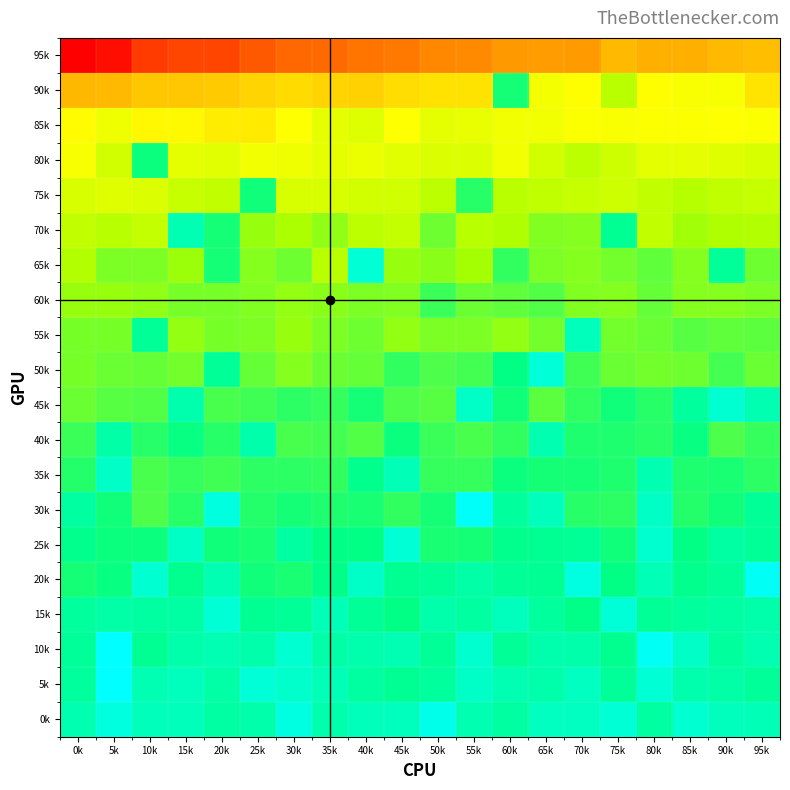

Reading left to right, list all the values displayed in this chart.

95k: 0k=308	5k=372	10k=646	15k=749	20k=739	25k=936	30k=1143	35k=1169	40k=1337	45k=1403	50k=1680	55k=1699	60k=2048	65k=2140	70k=2100	75k=3117	80k=2699	85k=2720	90k=3085	95k=3248
90k: 0k=3042	5k=3146	10k=3688	15k=3671	20k=3818	25k=4395	30k=4901	35k=4446	40k=4230	45k=5133	50k=5569	55k=5634	60k=43330	65k=9740	70k=8789	75k=17660	80k=8709	85k=9498	90k=9566	95k=5785
85k: 0k=8459	5k=10415	10k=7938	15k=8214	20k=6678	25k=6413	30k=9025	35k=11174	40k=12398	45k=9079	50k=11189	55k=10957	60k=9958	65k=9996	70k=9186	75k=9417	80k=9280	85k=9091	90k=8897	95k=9225
80k: 0k=9639	5k=13770	10k=45342	15k=11410	20k=11879	25k=10170	30k=10415	35k=11373	40k=10732	45k=11897	50k=12554	55k=12590	60k=10120	65k=13911	70k=17023	75k=14698	80k=11546	85k=11170	90k=12187	95k=13004
75k: 0k=12827	5k=11974	10k=12592	15k=15514	20k=16337	25k=44189	30k=13025	35k=12887	40k=13990	45k=14236	50k=16991	55k=38969	60k=17486	65k=16888	70k=15625	75k=14465	80k=16336	85k=18110	90k=16699	95k=15435
70k: 0k=16352	5k=17985	10k=15979	15k=65500	20k=43278	25k=22745	30k=19914	35k=23679	40k=17258	45k=16102	50k=27881	55k=17766	60k=19446	65k=25412	70k=24552	75k=51329	80k=16276	85k=21545	90k=19499	95k=19113
65k: 0k=19296	5k=25937	10k=25846	15k=22075	20k=42509	25k=24742	30k=27616	35k=17833	40k=81237	45k=22624	50k=24047	55k=20915	60k=37723	65k=25621	70k=24476	75k=27202	80k=29835	85k=24723	90k=53499	95k=27513
60k: 0k=22285	5k=22321	10k=23571	15k=26688	20k=26459	25k=25327	30k=23302	35k=24094	40k=25761	45k=25385	50k=36028	55k=28324	60k=29363	65k=31732	70k=25162	75k=24609	80k=29315	85k=24514	90k=24948	95k=25857
55k: 0k=26605	5k=26551	10k=52237	15k=23078	20k=26614	25k=25718	30k=22754	35k=26092	40k=28002	45k=23171	50k=25703	55k=25870	60k=23148	65k=27299	70k=68331	75k=26975	80k=28266	85k=31240	90k=29614	95k=30093
50k: 0k=26709	5k=28435	10k=29219	15k=27327	20k=53190	25k=29001	30k=24598	35k=28375	40k=29087	45k=37059	50k=32729	55k=34144	60k=47037	65k=84212	70k=34923	75k=28123	80k=27325	85k=27526	90k=33891	95k=28645
45k: 0k=28036	5k=31161	10k=31806	15k=62523	20k=33323	25k=34624	30k=38432	35k=36690	40k=42853	45k=32432	50k=31083	55k=74466	60k=44229	65k=30040	70k=37620	75k=44289	80k=38824	85k=55067	90k=79180	95k=63126
40k: 0k=35345	5k=59772	10k=38751	15k=45791	20k=39150	25k=60179	30k=33413	35k=34089	40k=31772	45k=44998	50k=35825	55k=33194	60k=37060	65k=62846	70k=41257	75k=40951	80k=39024	85k=45923	90k=32393	95k=36305
35k: 0k=39653	5k=75088	10k=33190	15k=36384	20k=34938	25k=38460	30k=37814	35k=37221	40k=49014	45k=66149	50k=36908	55k=36852	60k=44748	65k=43315	70k=42899	75k=40569	80k=63506	85k=40646	90k=41478	95k=37807
30k: 0k=57148	5k=44081	10k=32661	15k=39458	20k=87265	25k=39967	30k=42616	35k=40990	40k=42056	45k=37454	50k=43093	55k=105876	60k=55539	65k=69540	70k=39533	75k=38127	80k=72243	85k=40289	90k=44320	95k=52713
25k: 0k=48788	5k=45180	10k=44545	15k=73158	20k=43798	25k=41786	30k=56341	35k=46881	40k=47396	45k=80761	50k=42062	55k=43123	60k=49289	65k=51260	70k=52800	75k=43811	80k=77235	85k=47178	90k=57830	95k=52150
20k: 0k=42772	5k=46208	10k=79244	15k=50386	20k=65066	25k=44267	30k=41767	35k=47925	40k=74126	45k=51606	50k=53232	55k=59063	60k=53181	65k=51076	70k=89729	75k=46591	80k=65928	85k=48924	90k=53819	95k=103403
15k: 0k=55116	5k=58649	10k=56947	15k=57947	20k=80754	25k=51353	30k=53109	35k=66009	40k=52404	45k=47289	50k=60960	55k=56240	60k=69489	65k=55074	70k=48443	75k=82986	80k=52611	85k=55115	90k=57404	95k=59946
10k: 0k=54429	5k=111384	10k=51837	15k=61240	20k=64431	25k=59981	30k=79820	35k=59368	40k=61890	45k=64464	50k=52614	55k=78592	60k=52425	65k=61791	70k=61032	75k=50305	80k=103416	85k=74645	90k=55362	95k=63624
5k: 0k=55452	5k=109807	10k=64219	15k=70042	20k=58746	25k=82968	30k=76353	35k=66129	40k=55887	45k=51368	50k=55691	55k=75233	60k=64750	65k=60659	70k=70632	75k=54398	80k=81603	85k=61579	90k=59687	95k=54460
0k: 0k=63576	5k=87661	10k=68257	15k=67355	20k=57811	25k=60199	30k=89758	35k=61388	40k=67328	45k=69371	50k=95485	55k=63323	60k=56921	65k=71619	70k=71554	75k=81662	80k=56757	85k=80123	90k=69433	95k=66105